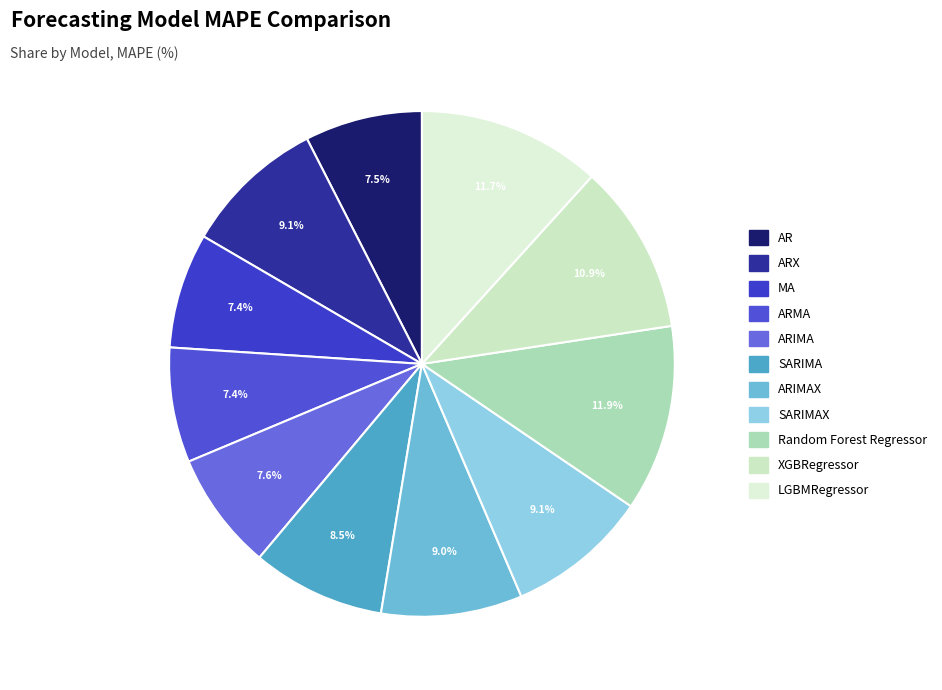

Count the number of slices in the pie.

11